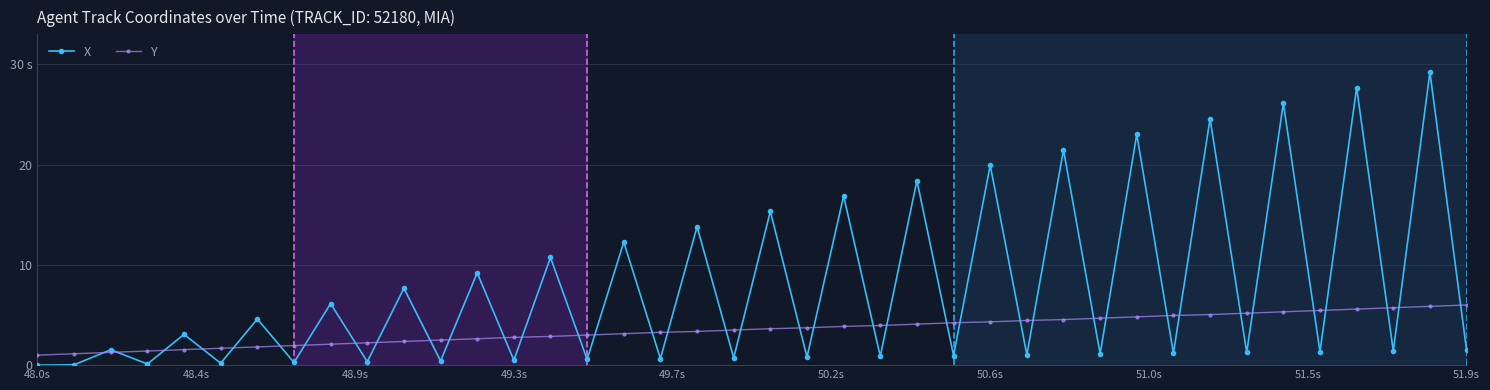

In X, how many points are higher than both neighbors (excluding endpoints)?

19